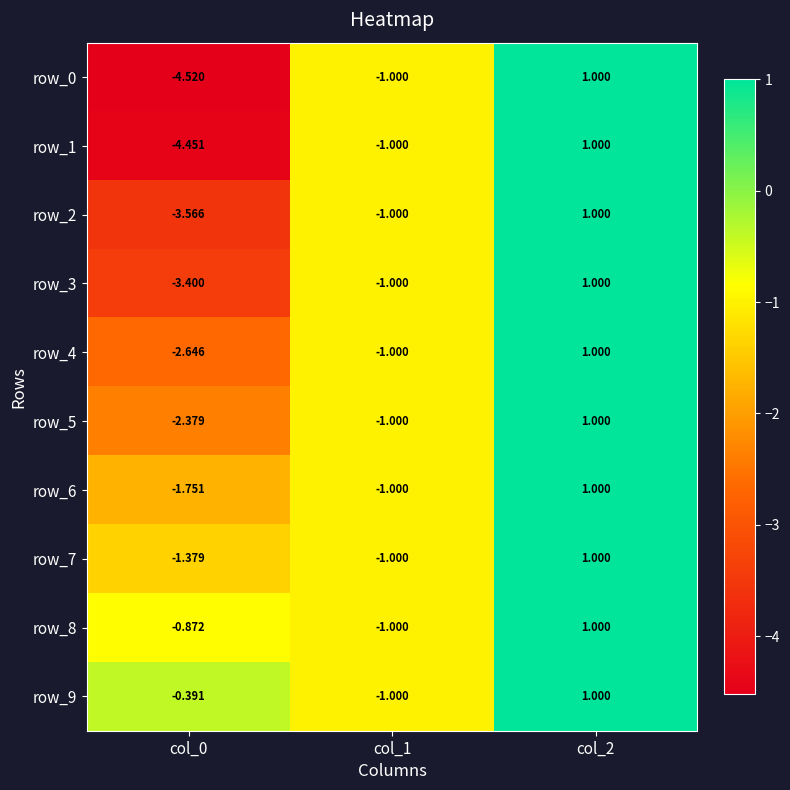

Read the row_6 value at col_2.

1.0